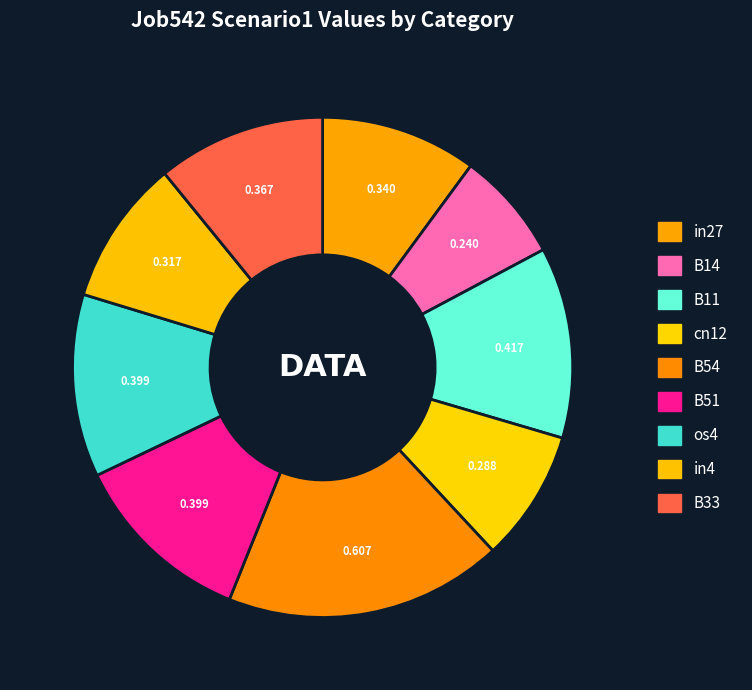

Which has a higher value, os4 or in4?

os4